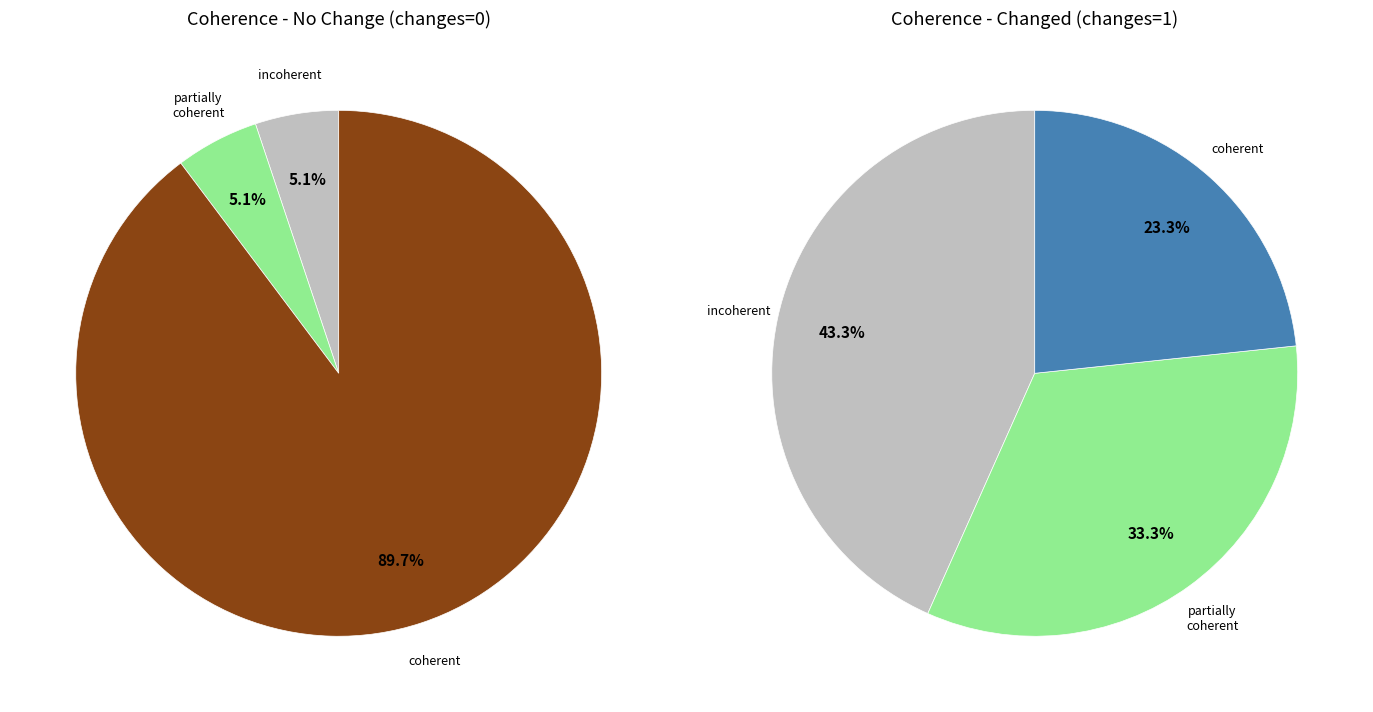

Is the sum of 1 and 0 greater than half?

Yes